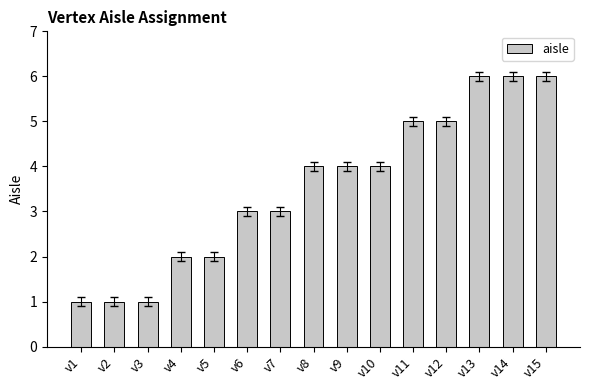

How many values are below 4?

7